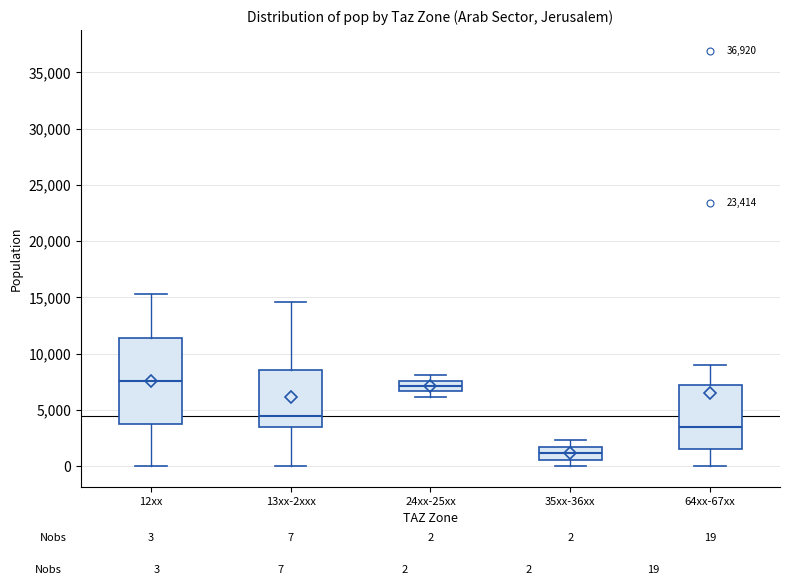

Which box is the tallest, from its lower edge to its upper edge?

12xx